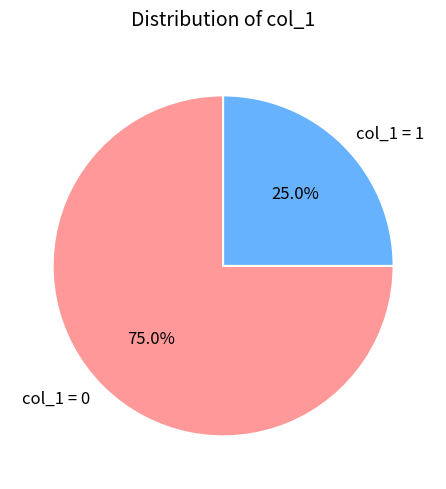

To the nearest percent, what is the difference between the largest and smallest slice percentages?

50%